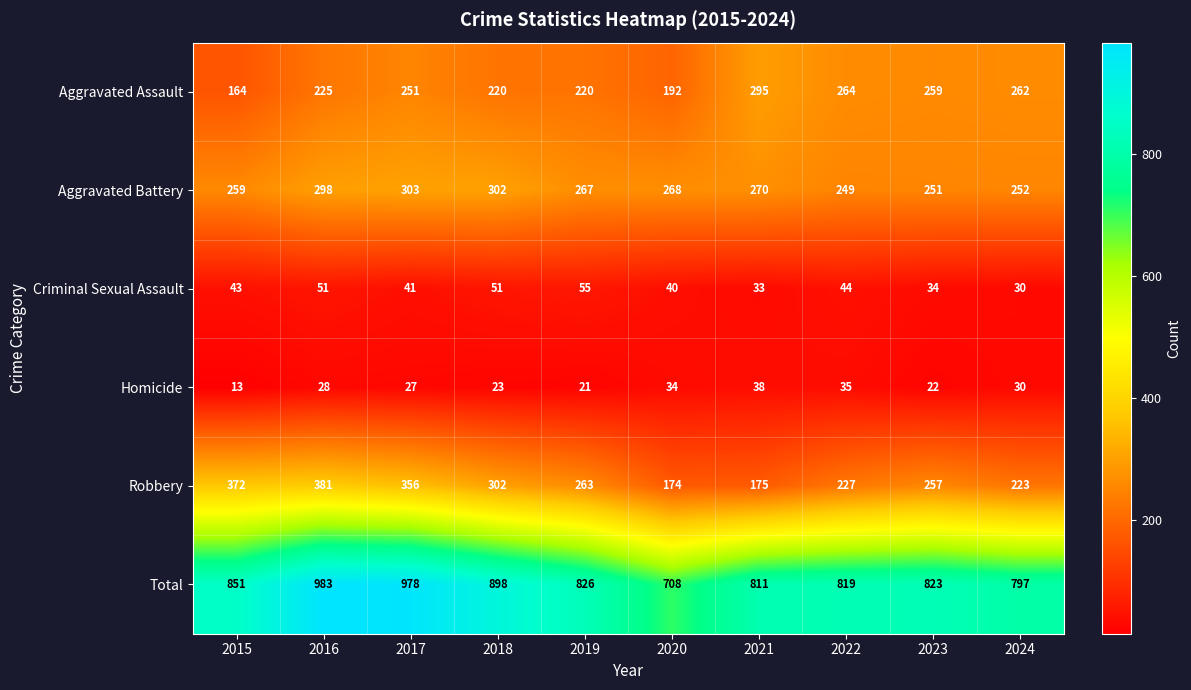

At how many categories does at least one series exceed 537?

10